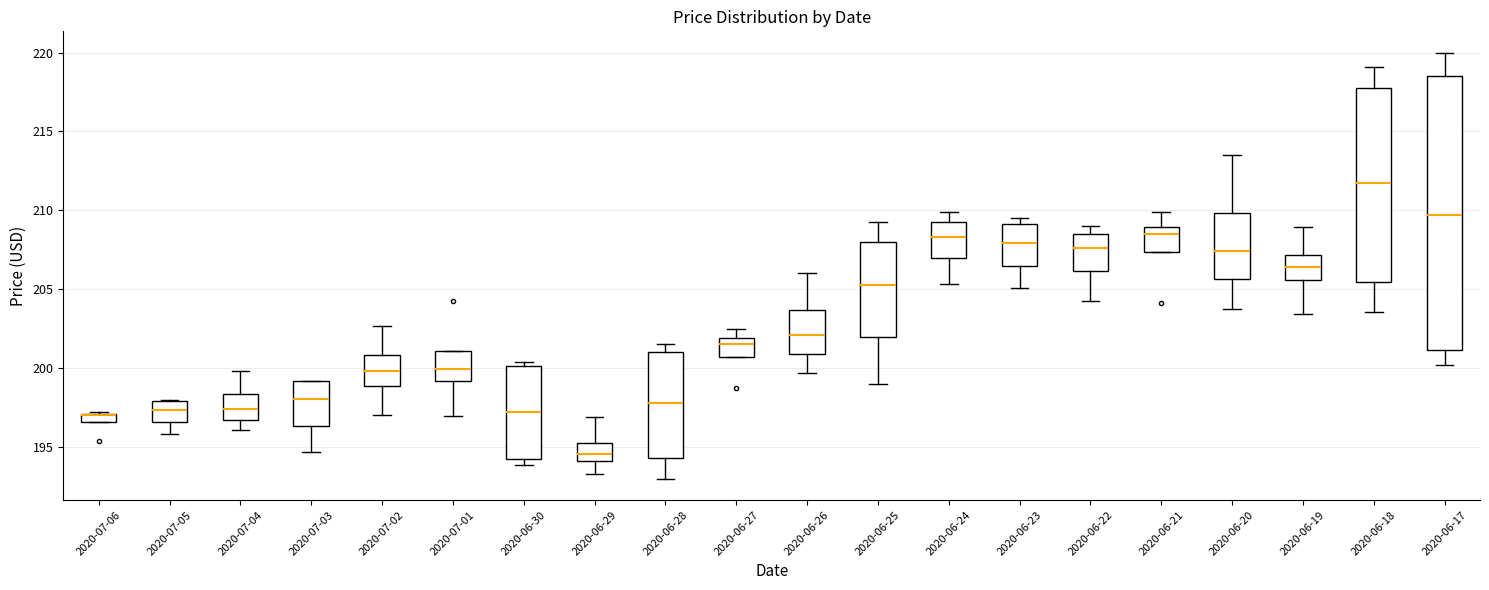

Comparing the boxes themselves (not the whiskers), which one is the tallest?

2020-06-17